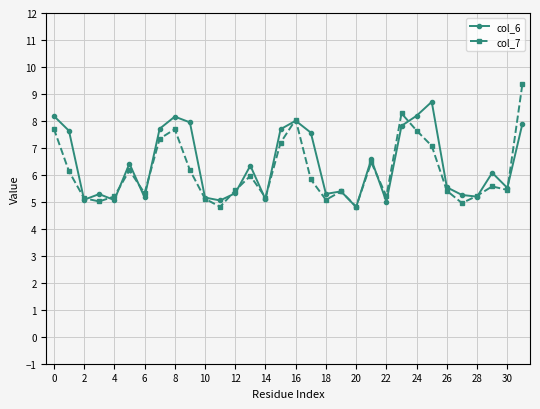

Is this an area chart (filled region under the line)?

No